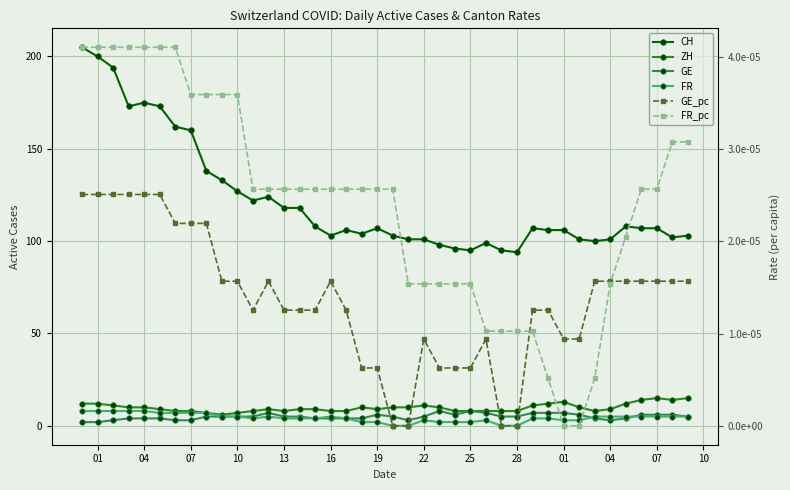

In ZH, how many points are lower than both neighbors (excluding endpoints)?

5